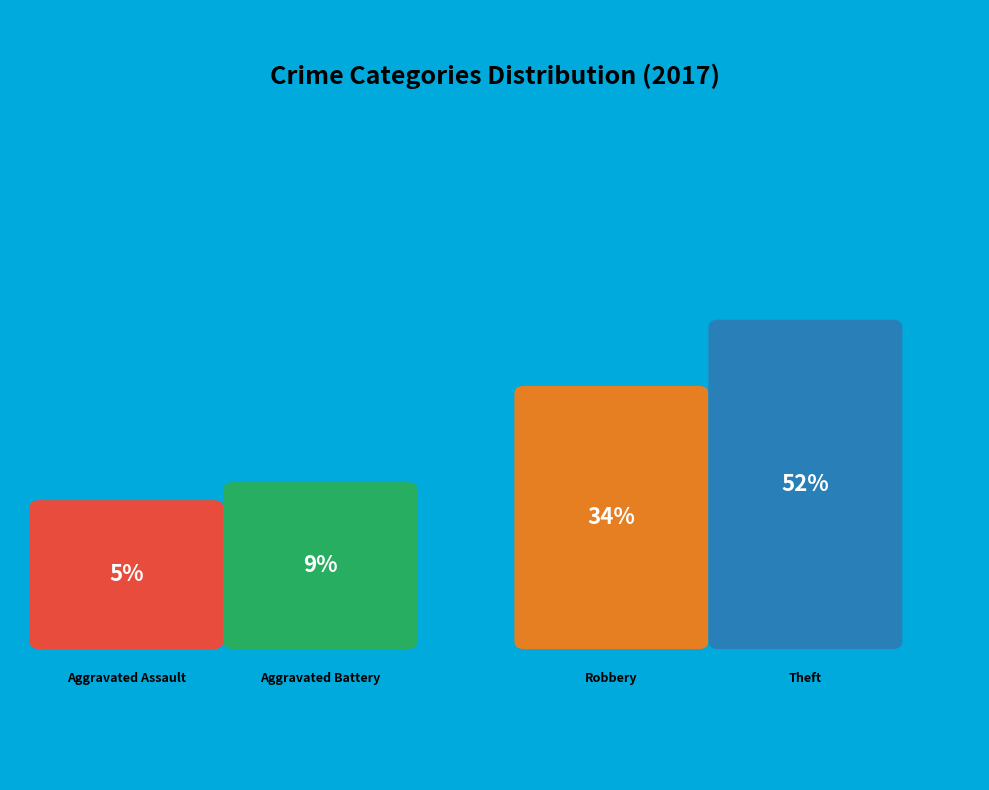

How much of the chart is everything except Robbery?

65.6%